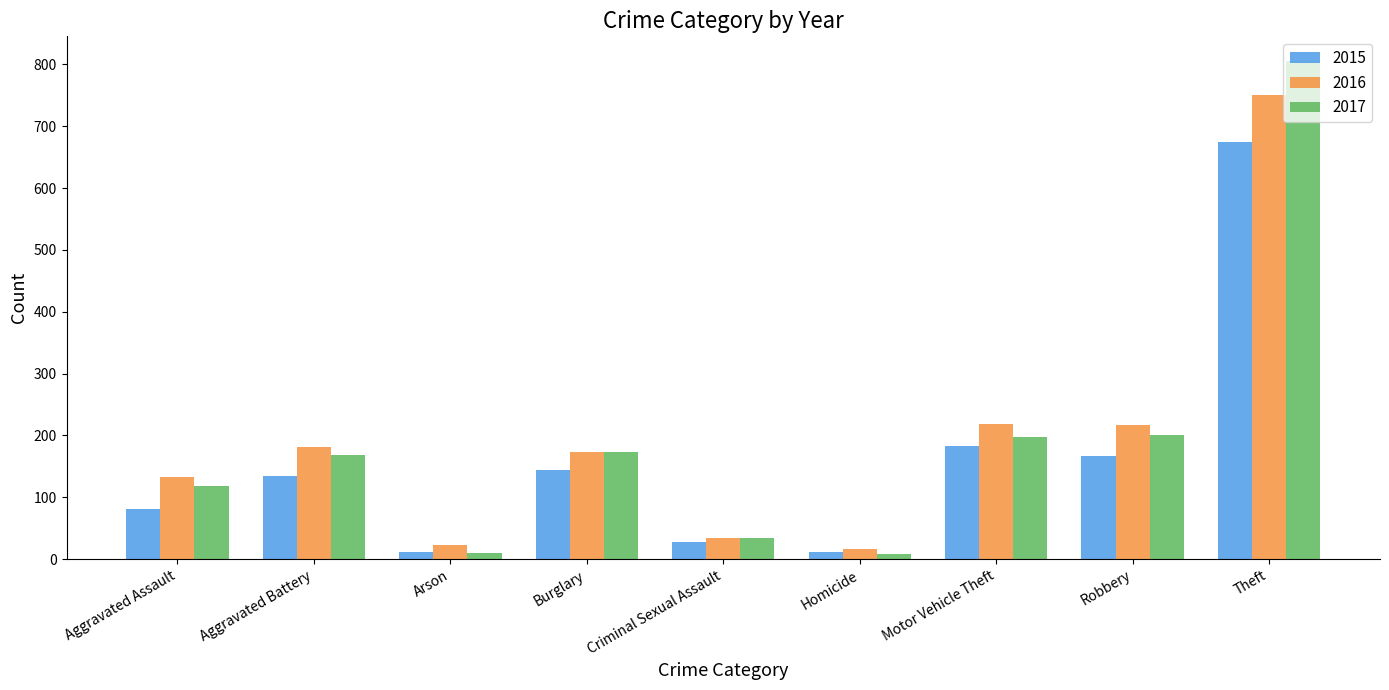

What is the label of the 9th bar from the right?

Aggravated Assault